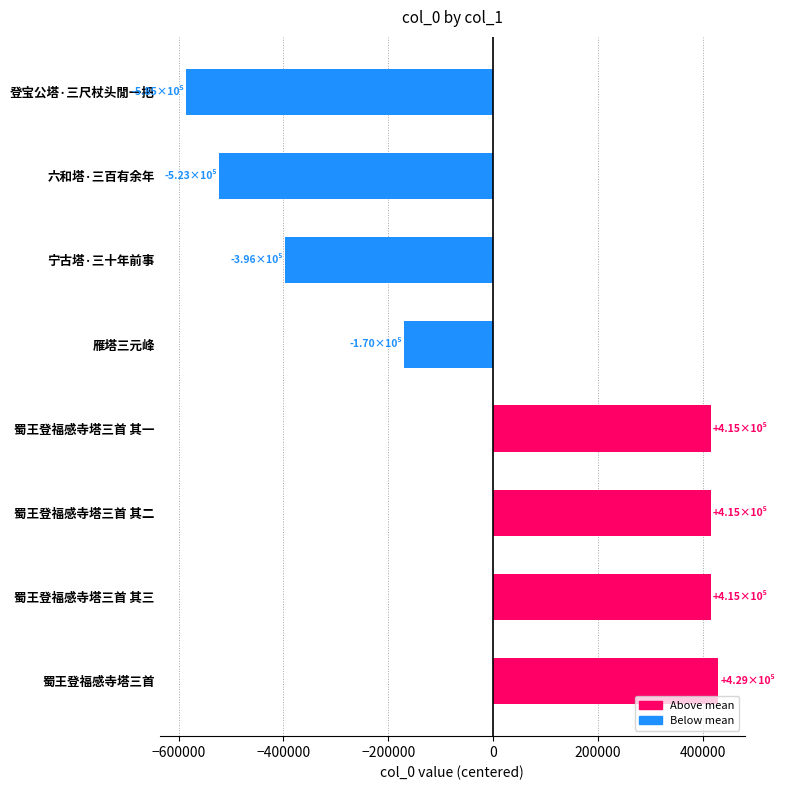

What is the difference between the values at 宁古塔·三十年前事 and 雁塔三元峰?

226257.0